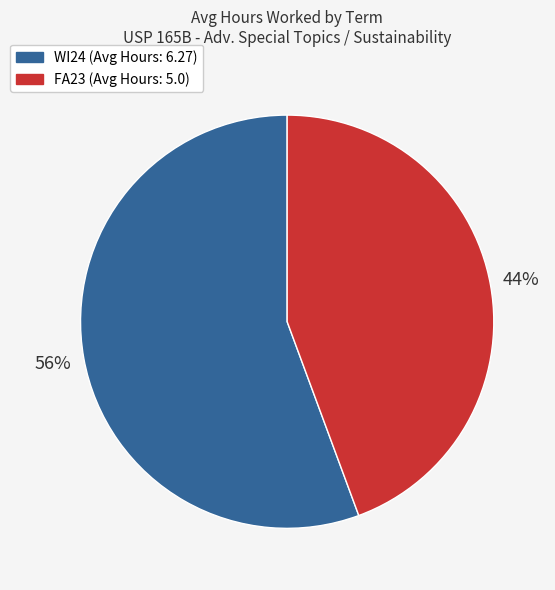

Is it true that FA23 is 44% of the pie?

True